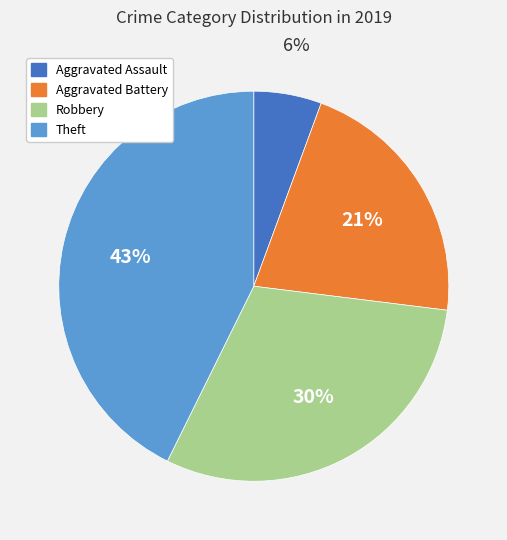

To the nearest percent, what percentage of the pie is Robbery?

30%